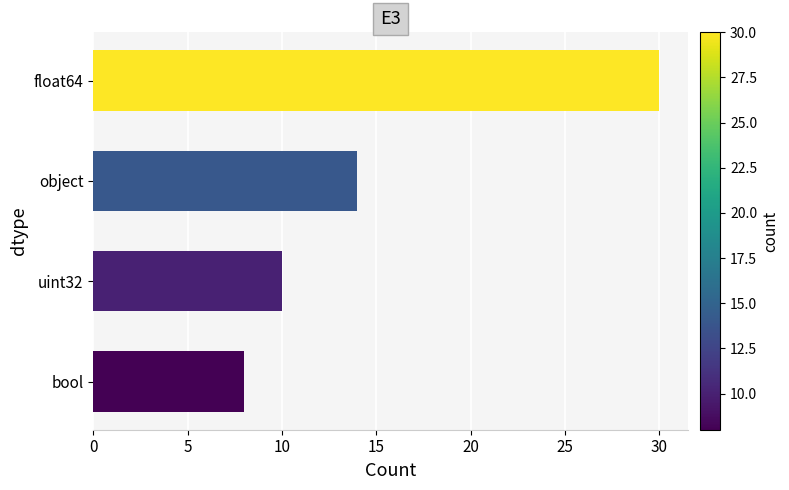

How many data points does each series have?

4